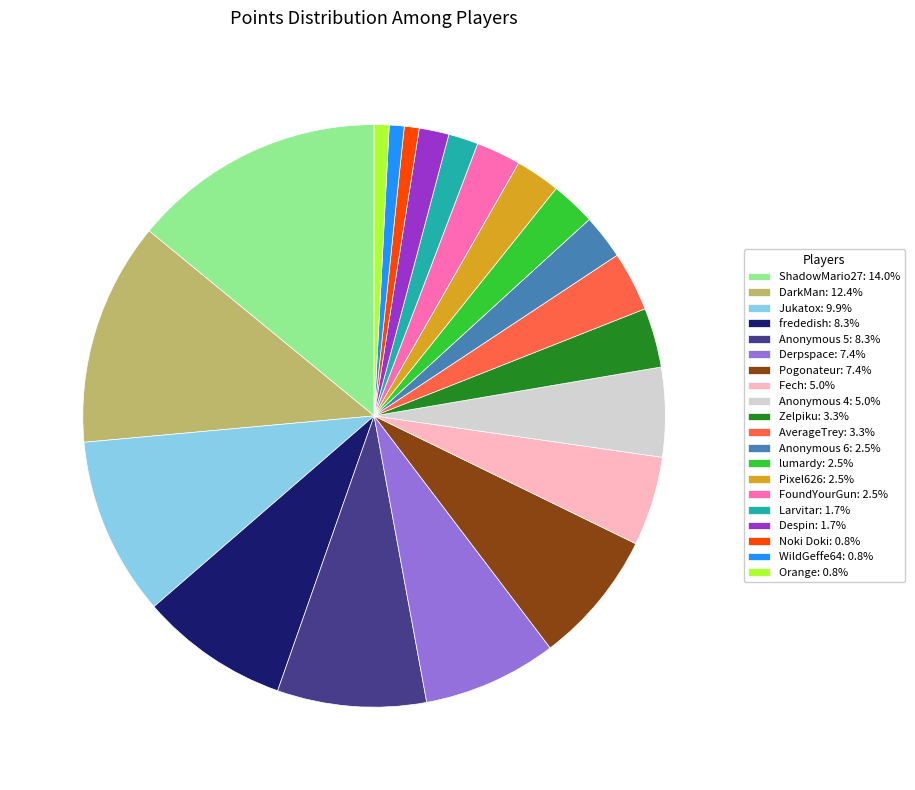

Approximately how many times larger is the value at FoundYourGun compared to Larvitar?

1.5